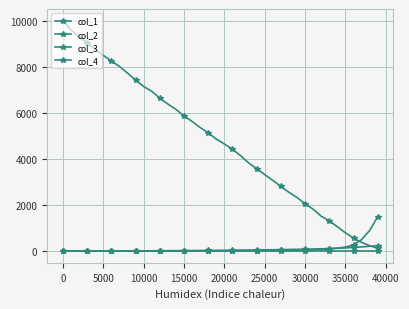

Does the chart display data point markers on the line(s)?

Yes